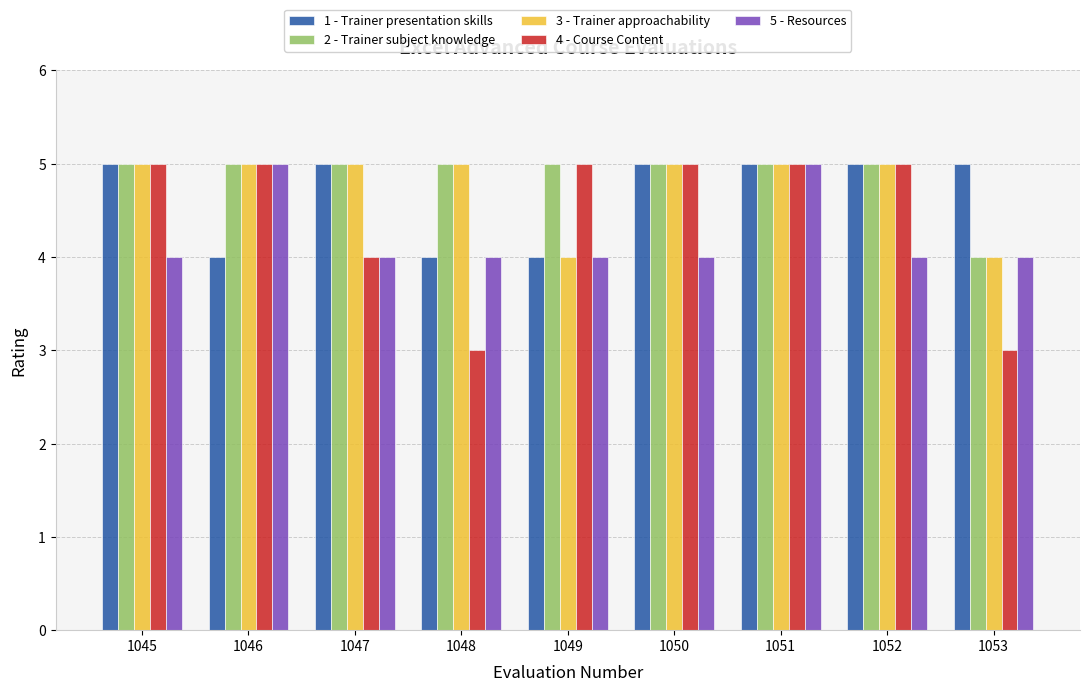

Rank the series by their average value, from highest to lowest.

2 - Trainer subject knowledge, 3 - Trainer approachability, 1 - Trainer presentation skills, 4 - Course Content, 5 - Resources